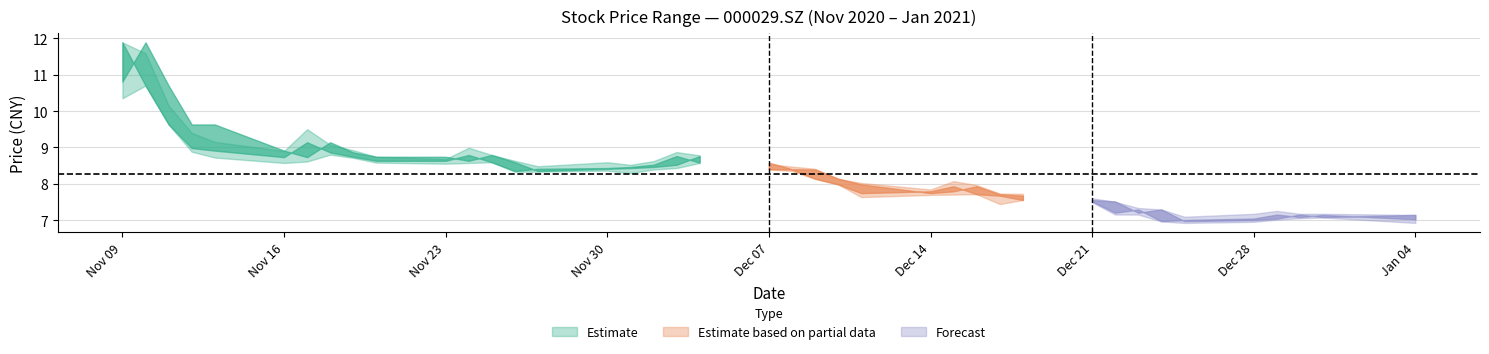

At which label does low reach its minimum?

20201225